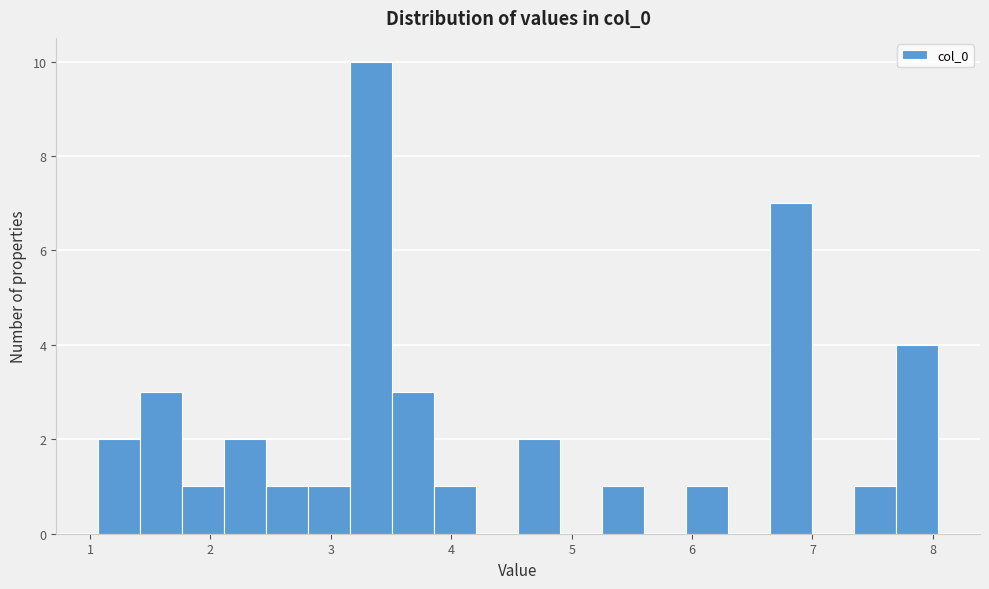

Read against the x-axis, roughly where is the centre of the tallest bar?

3.3